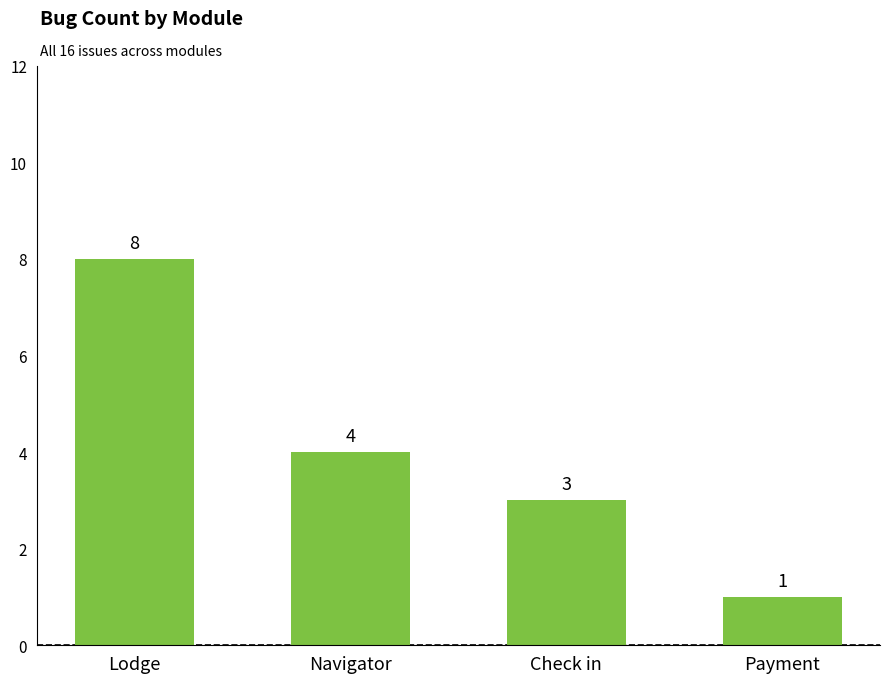

What is the smallest value displayed?

1